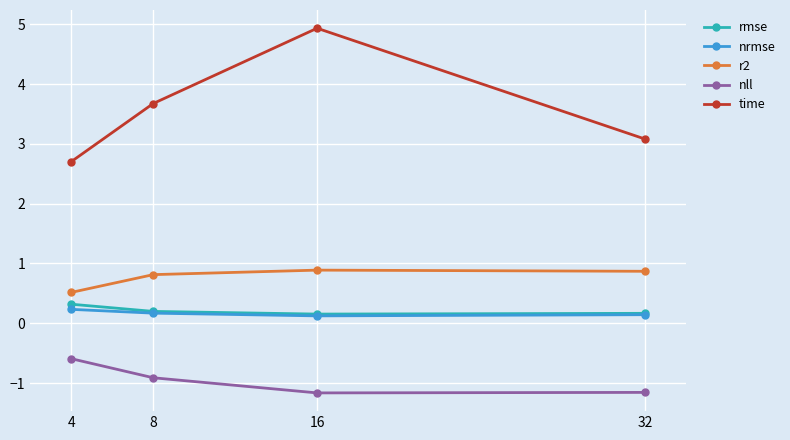

What is the difference between the nll values at 8 and 4?

0.3